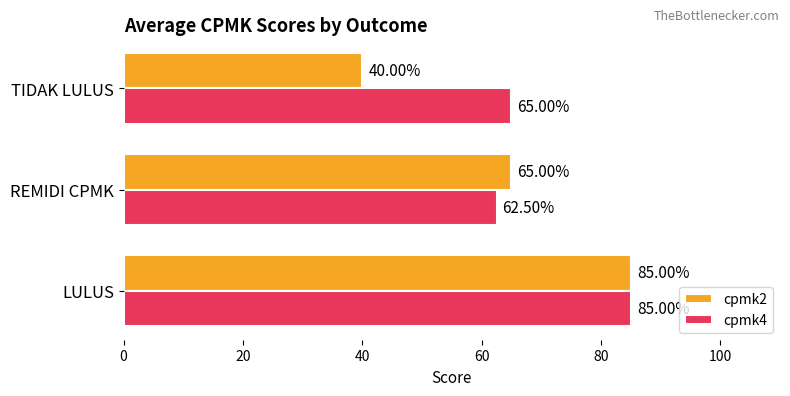

What is the difference between the second highest and minimum values in the cpmk2 series?

25.0